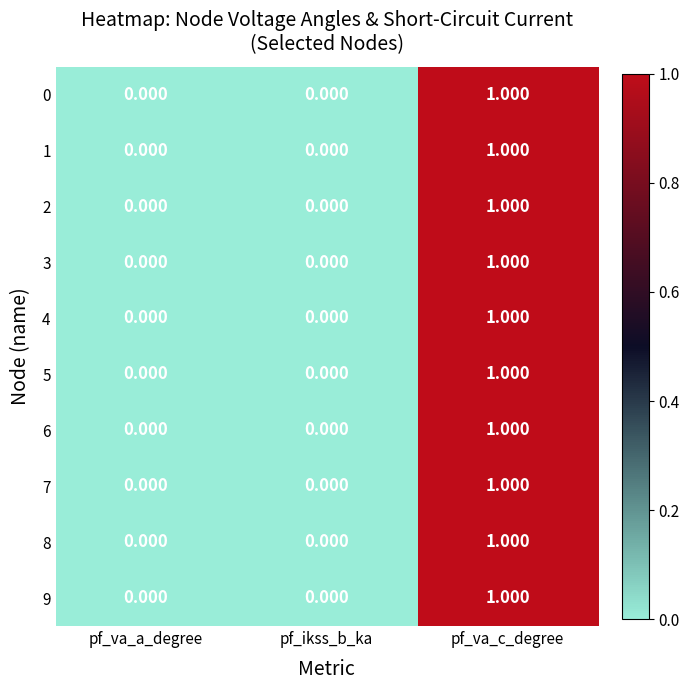

Is the value of 9 at pf_va_a_degree greater than the value of 5 at pf_va_c_degree?

No